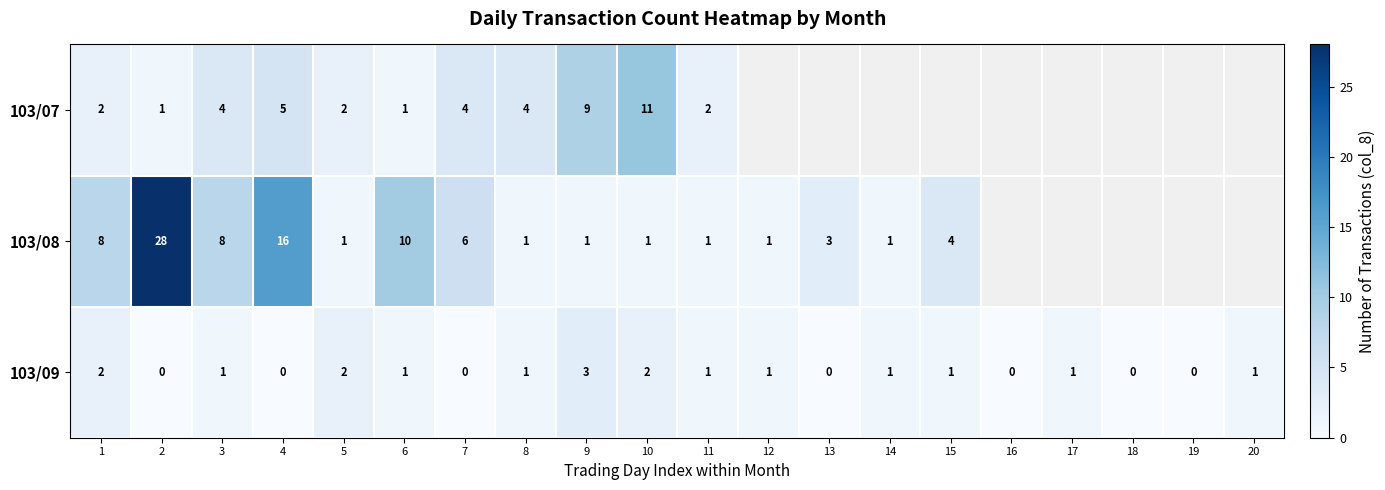

At how many categories does at least one series exceed 20?

1